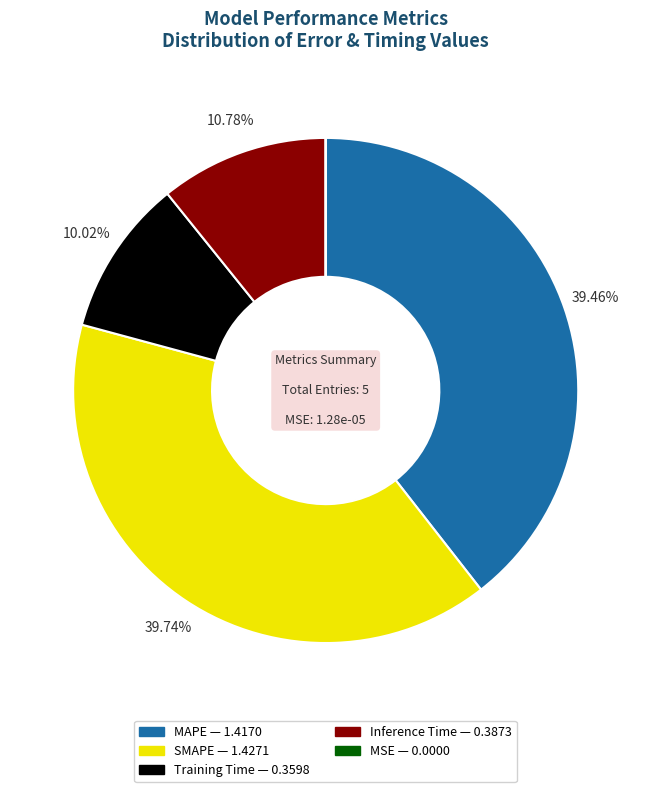

Is the sum of SMAPE and Training Time greater than half?

No